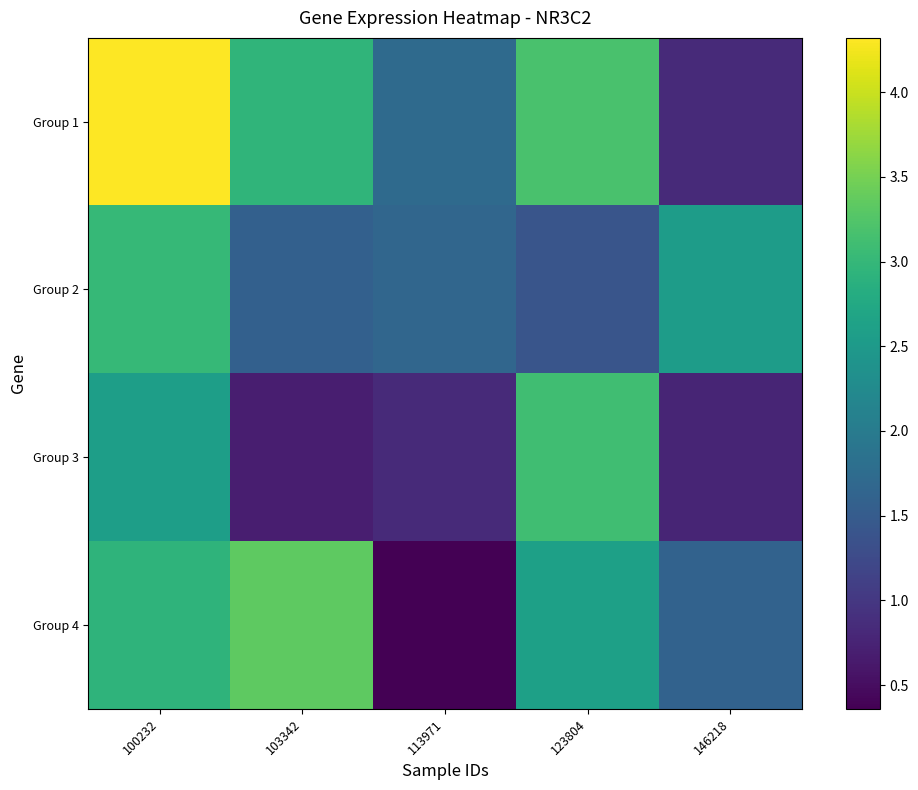

Reading left to right, extract all data points from this chart.

Group 1: 100232=4.3	103342=3.0	113971=1.7	123804=3.2	146218=0.8
Group 2: 100232=3.0	103342=1.6	113971=1.7	123804=1.4	146218=2.5
Group 3: 100232=2.6	103342=0.7	113971=0.8	123804=3.1	146218=0.8
Group 4: 100232=2.9	103342=3.3	113971=0.4	123804=2.6	146218=1.6